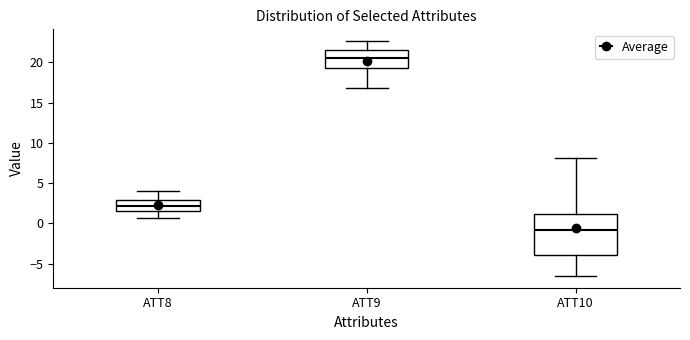

Which box is the tallest, from its lower edge to its upper edge?

ATT10